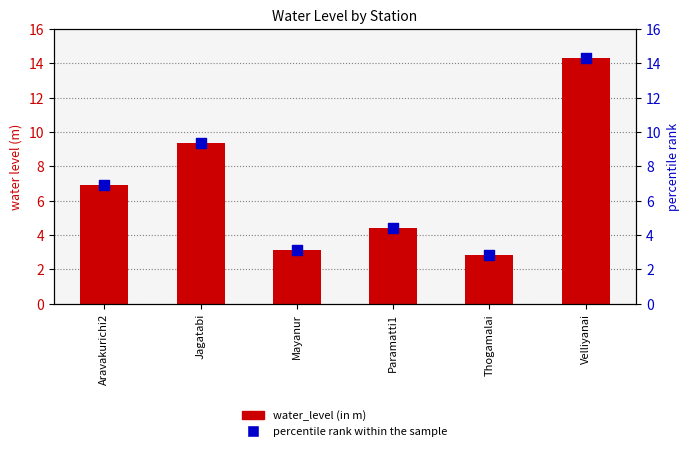

What is the total value across all series at Aravakurichi2?

13.8